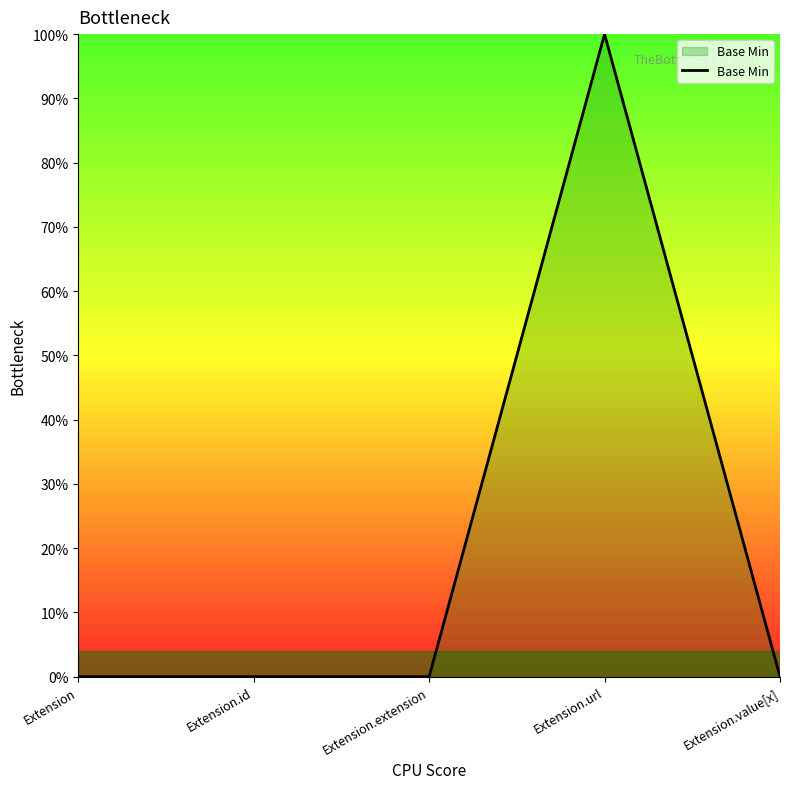

Is this an area chart (filled region under the line)?

Yes